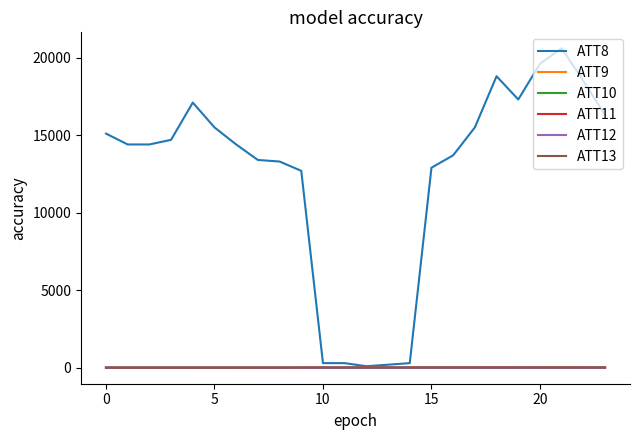

Which series has the largest total across all categories?

ATT8